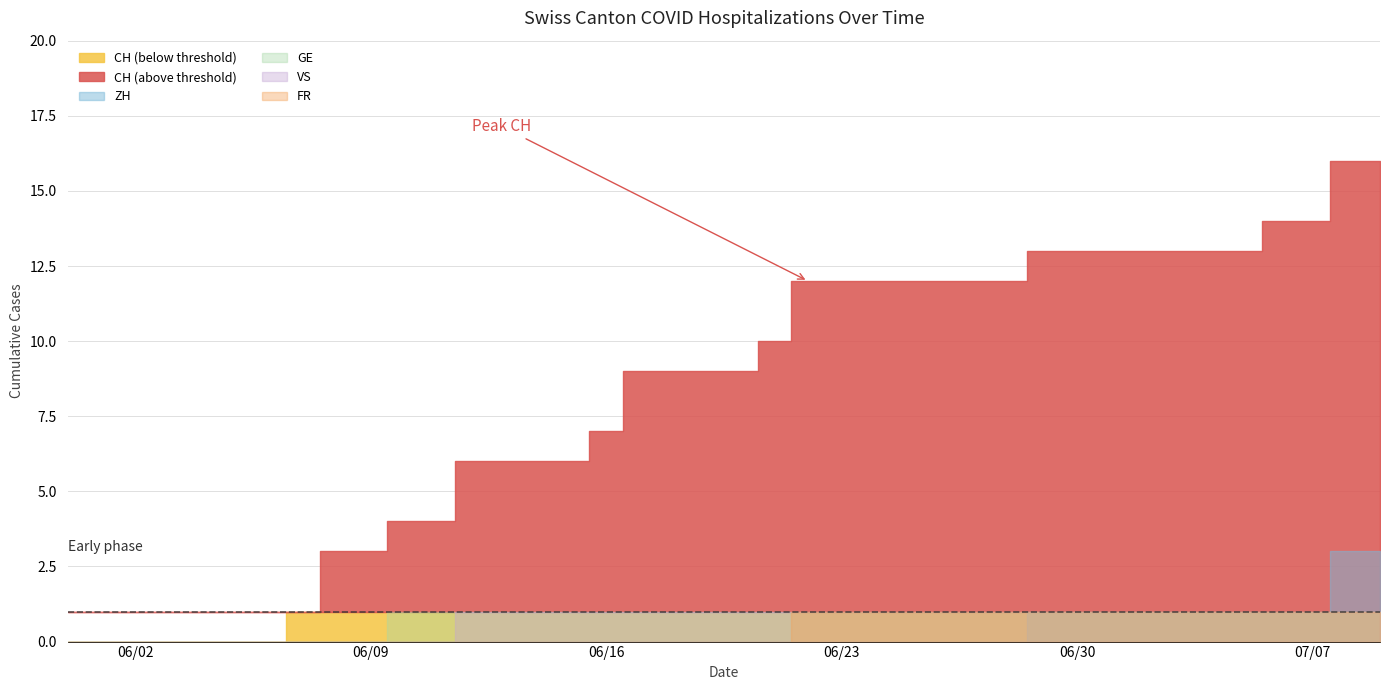

Between 15 and 23, which is larger?

23